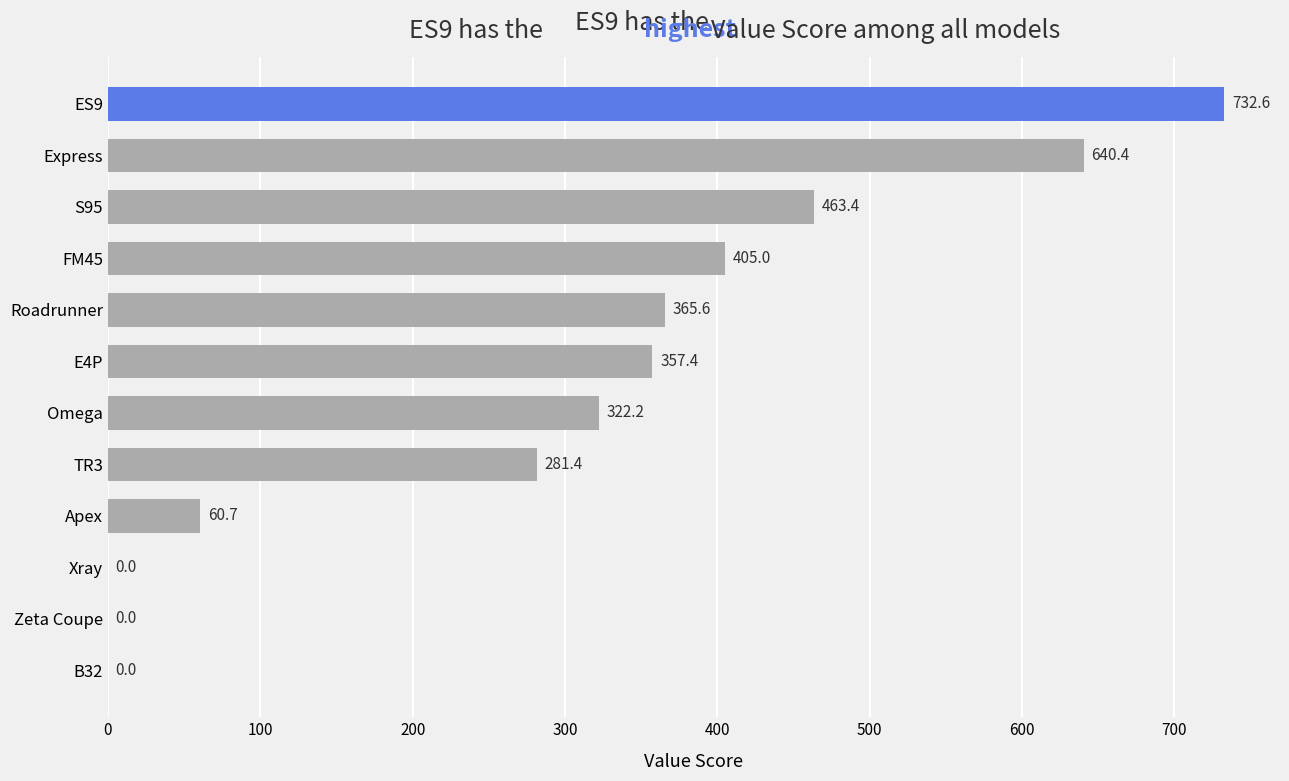

Count the number of values greater than 357.

6